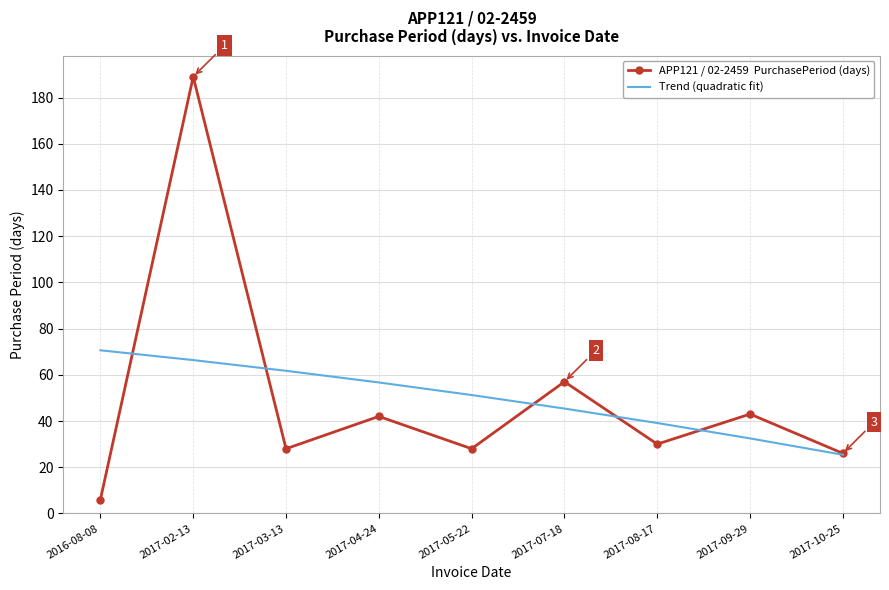

What position from the right is 2017-05-22?

5